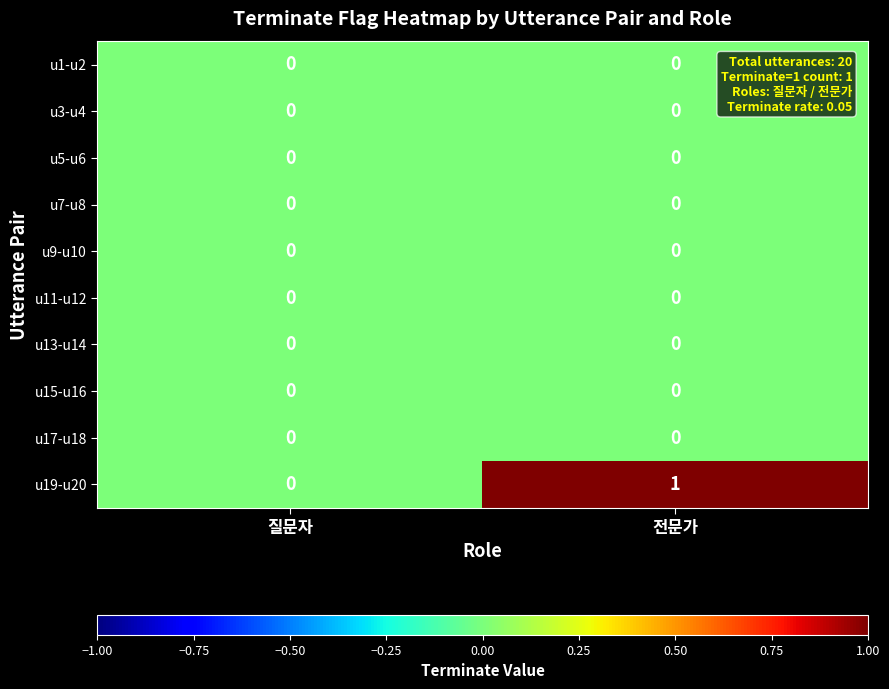

Which series changed the most between 질문자 and 전문가?

u19-u20